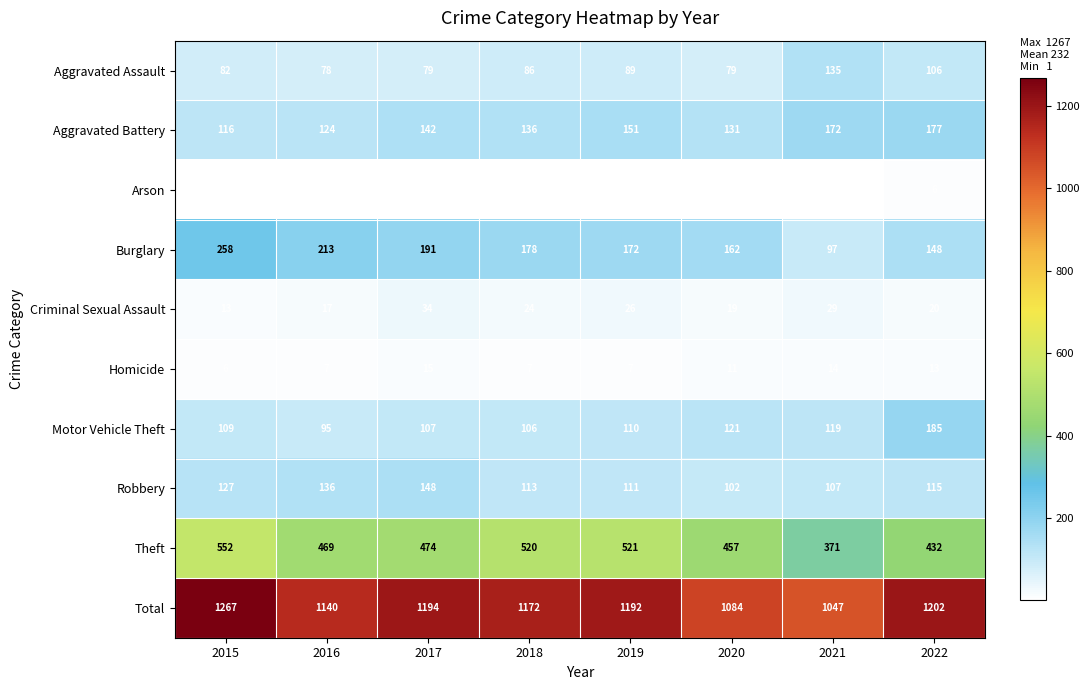

True or false: Aggravated Assault has a value of 106 at 2022.

True